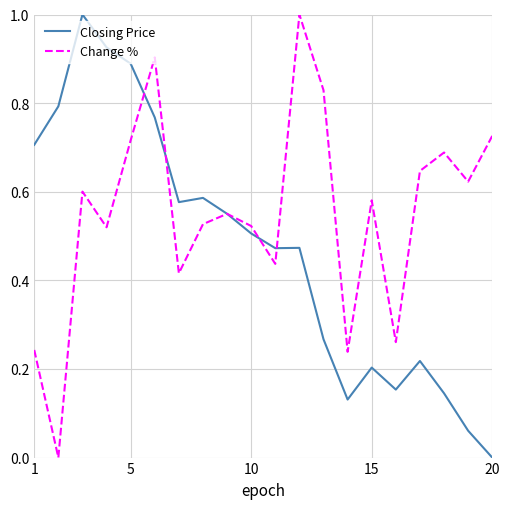

List the series in order of their overall mean, lowest first.

Closing Price, Change %